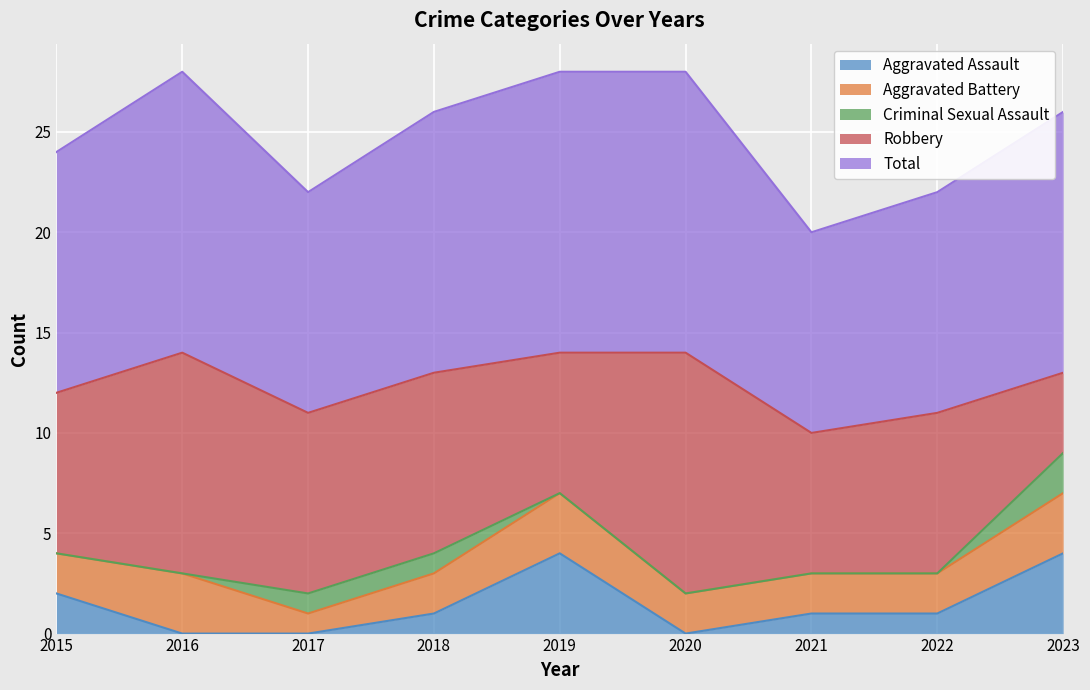

Where does the Aggravated Assault series first go above 1?

2015